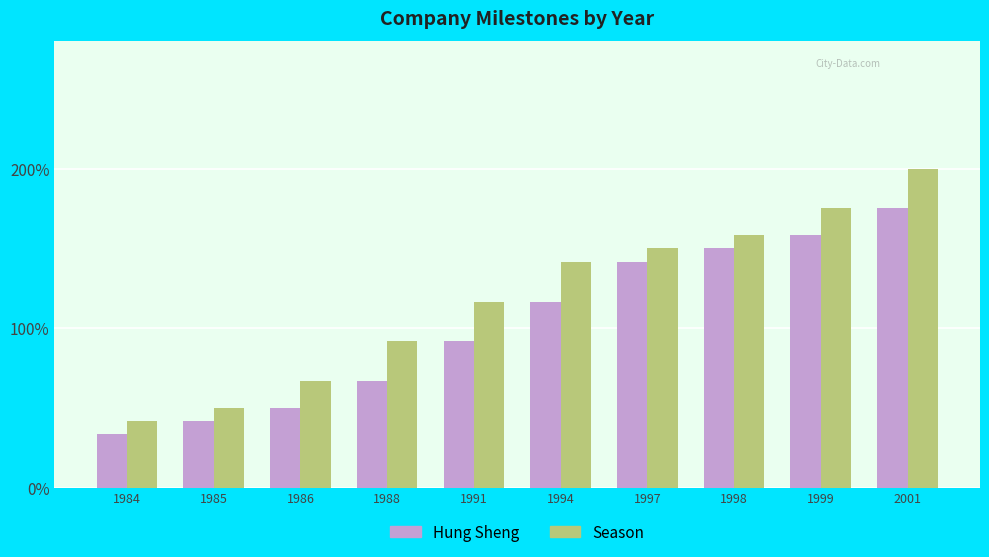

Does the chart contain any negative values?

No